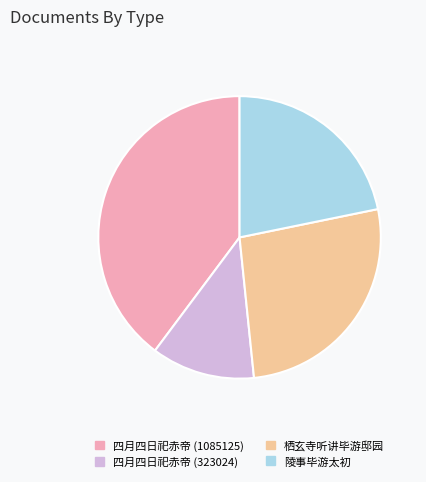

The 栖玄寺听讲毕游邸园 slice represents 27% of the pie. True or false?

True